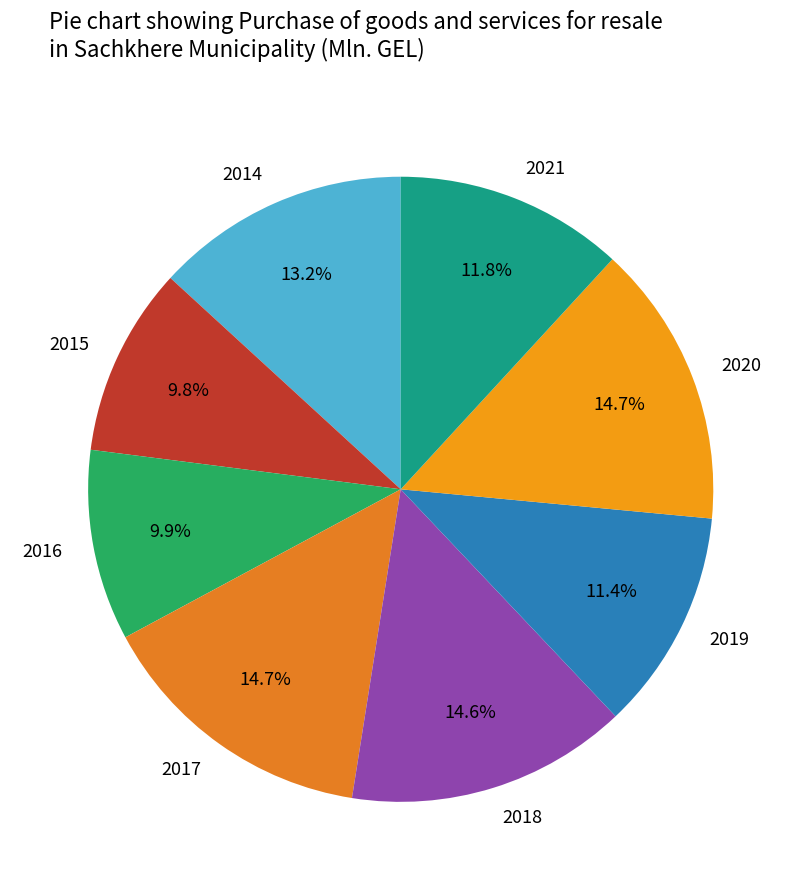

Is 2020 the majority of the pie?

No